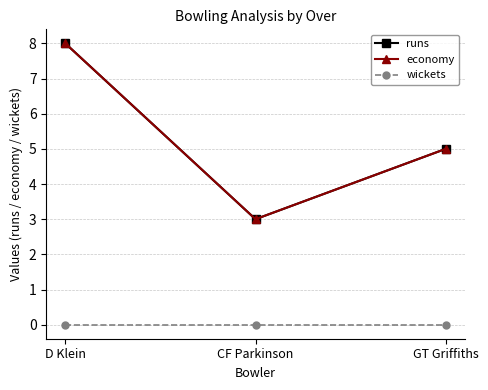

What is the label of the 2nd point from the right?

CF Parkinson